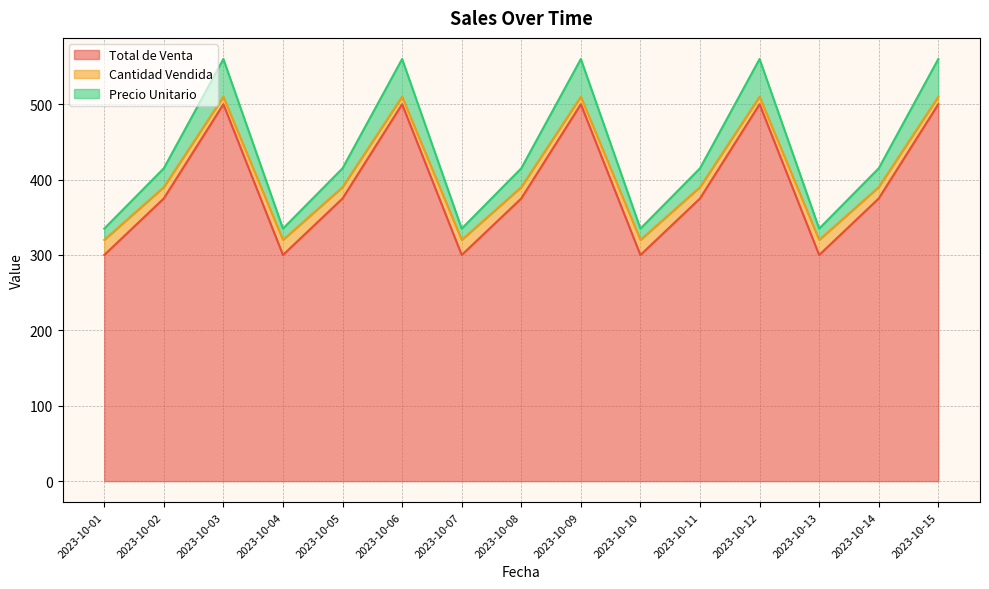

Reading right to left, list all the values displayed in this chart.

Total de Venta: 500	375	300	500	375	300	500	375	300	500	375	300	500	375	300
Cantidad Vendida: 510	390	320	510	390	320	510	390	320	510	390	320	510	390	320
Precio Unitario: 560	415	335	560	415	335	560	415	335	560	415	335	560	415	335